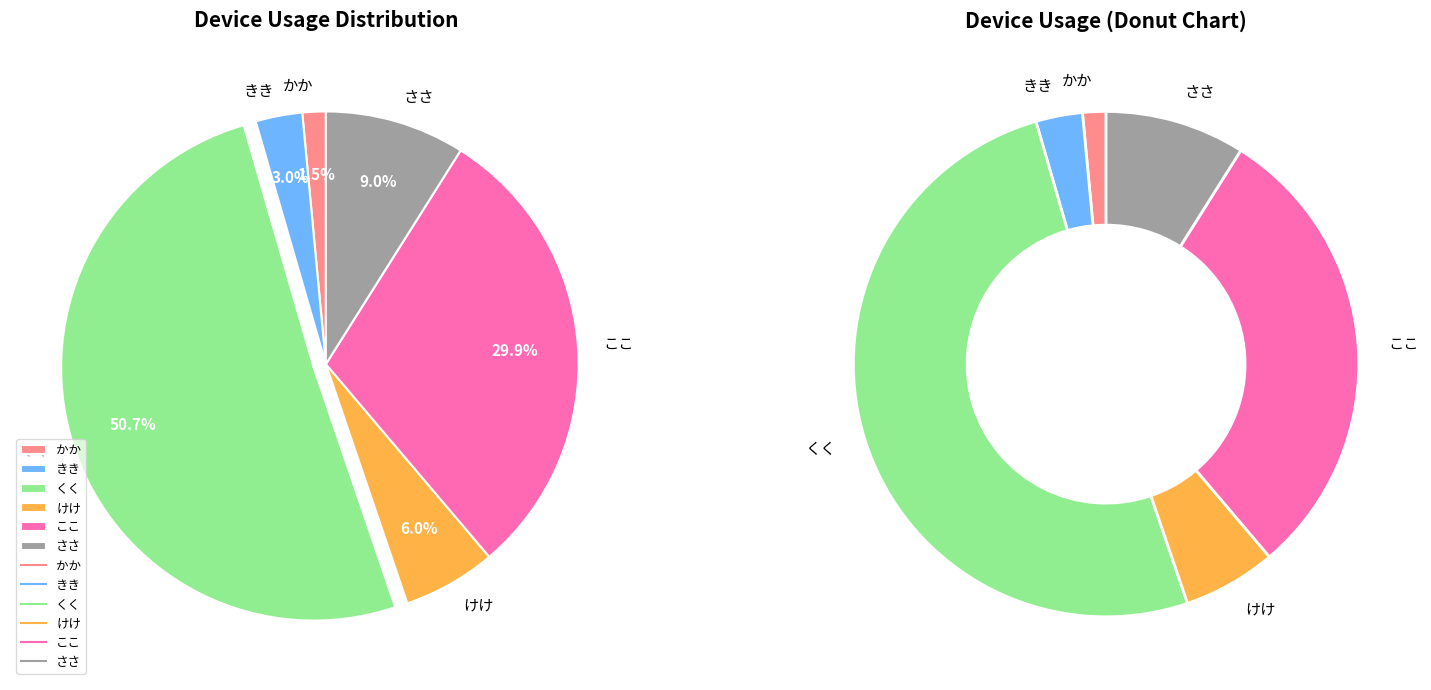

Is くく the majority of the pie?

Yes